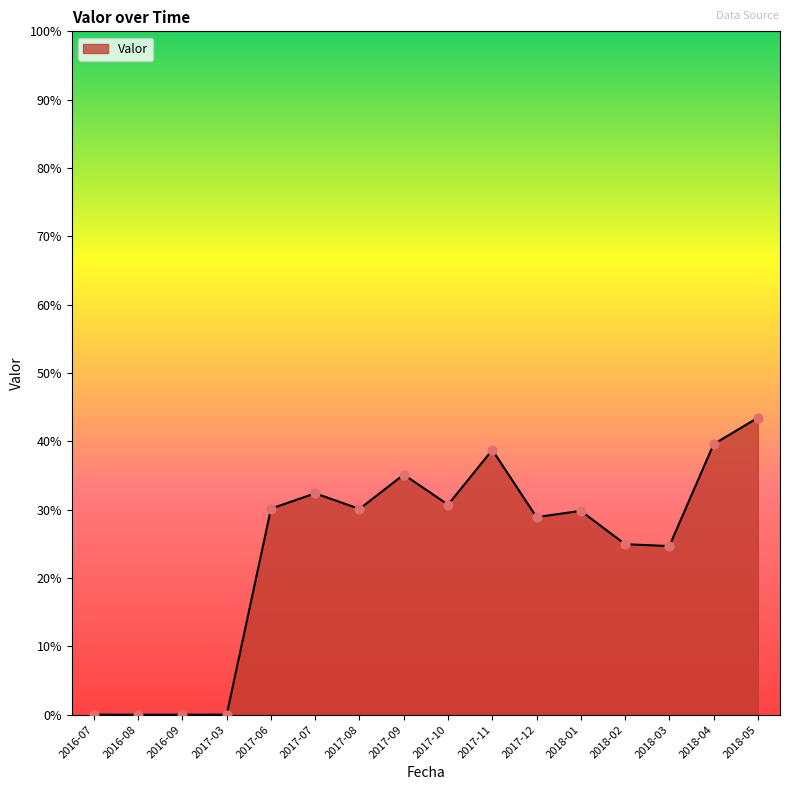

What is the change in value from 2016-09 to 2017-06?

+0.3